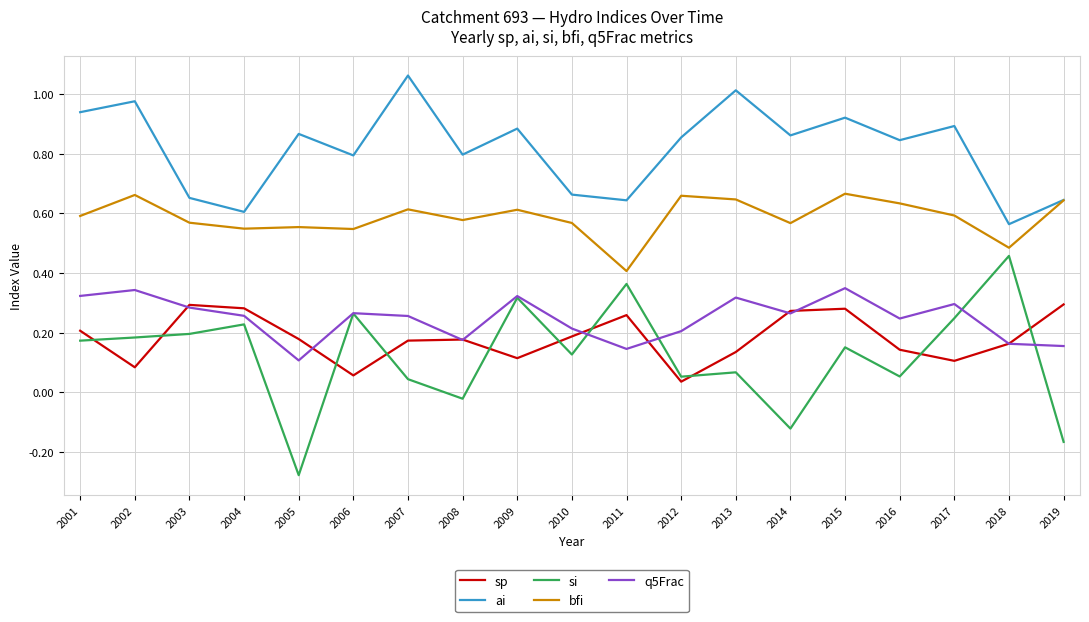

Does the chart have visible grid lines?

Yes